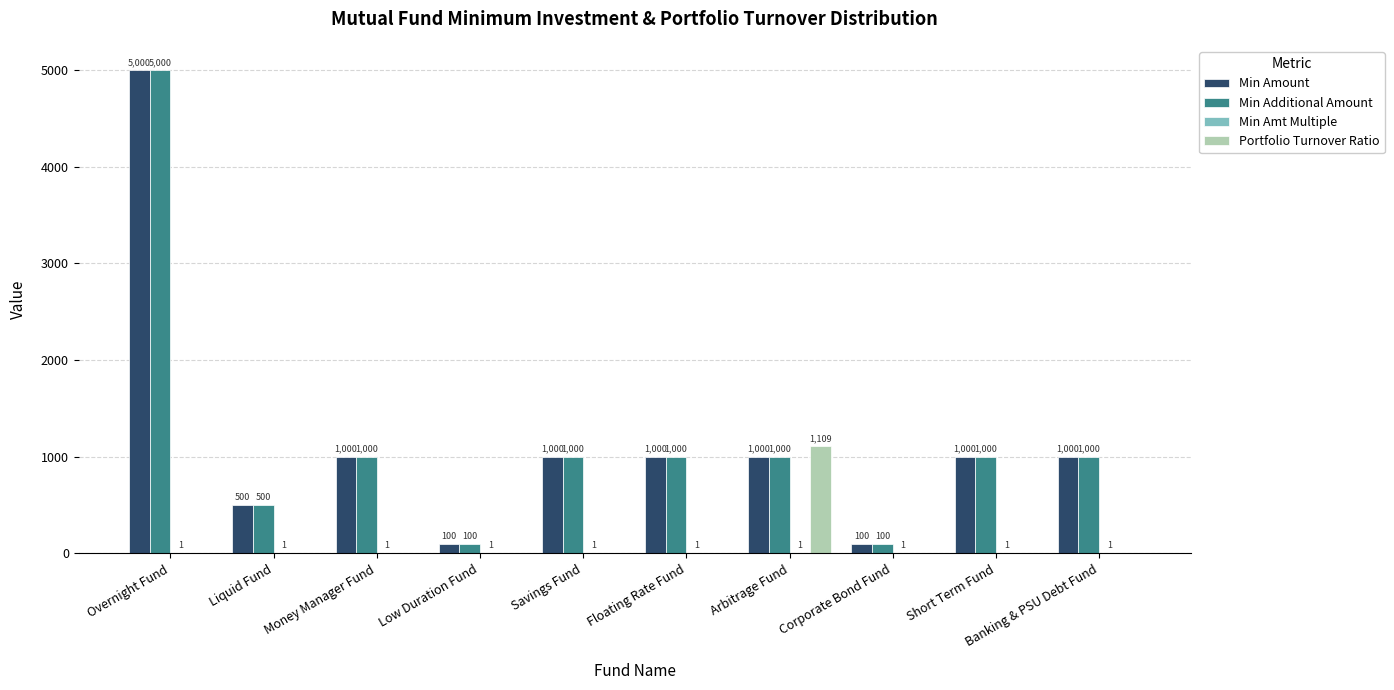

What is the maximum value shown in the chart?

5000